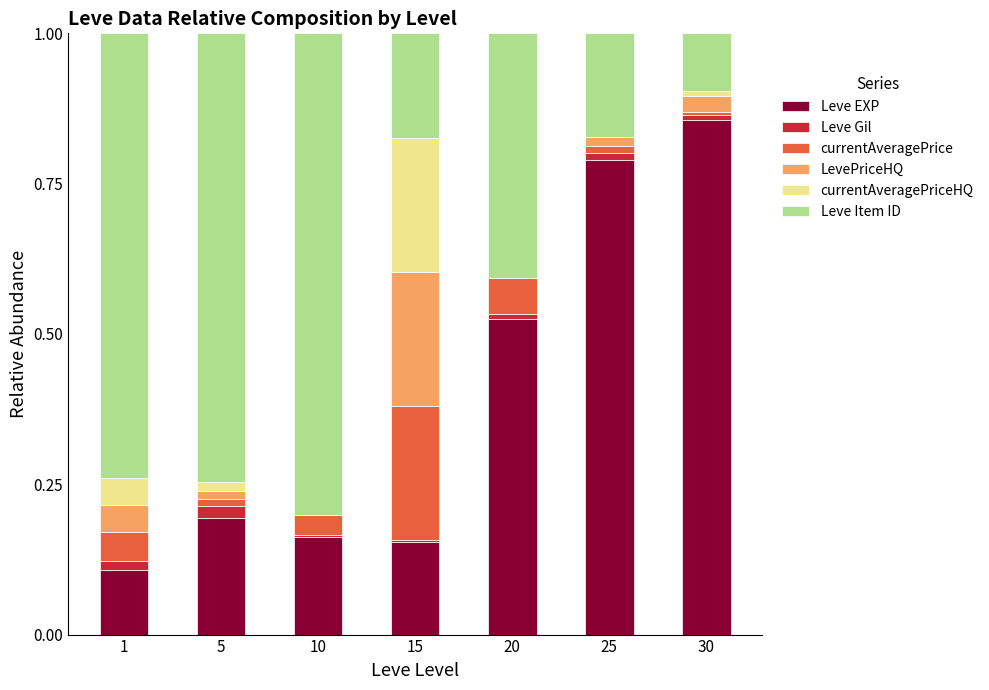

Is it true that Leve EXP equals 0.2 at 5?

True